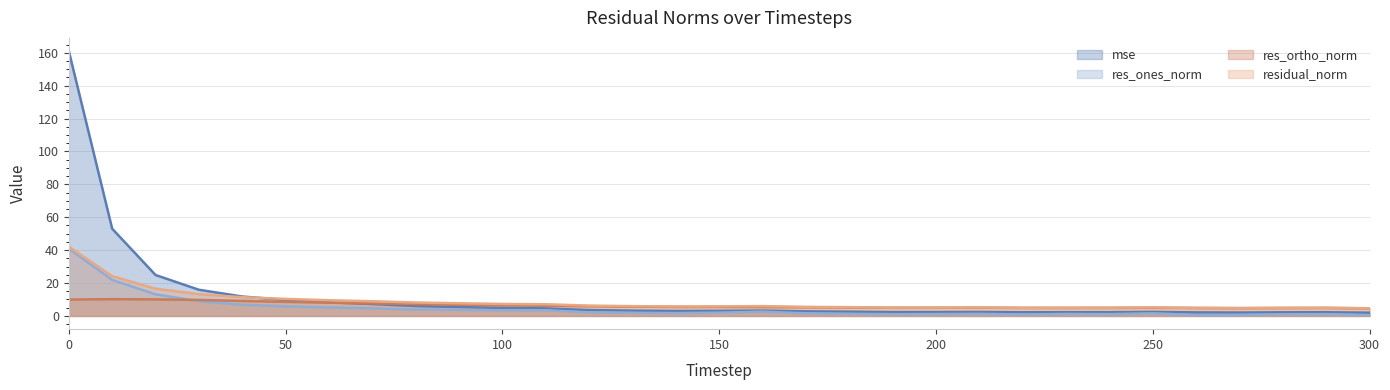

How many interior local valleys does the res_ortho_norm series have?

3